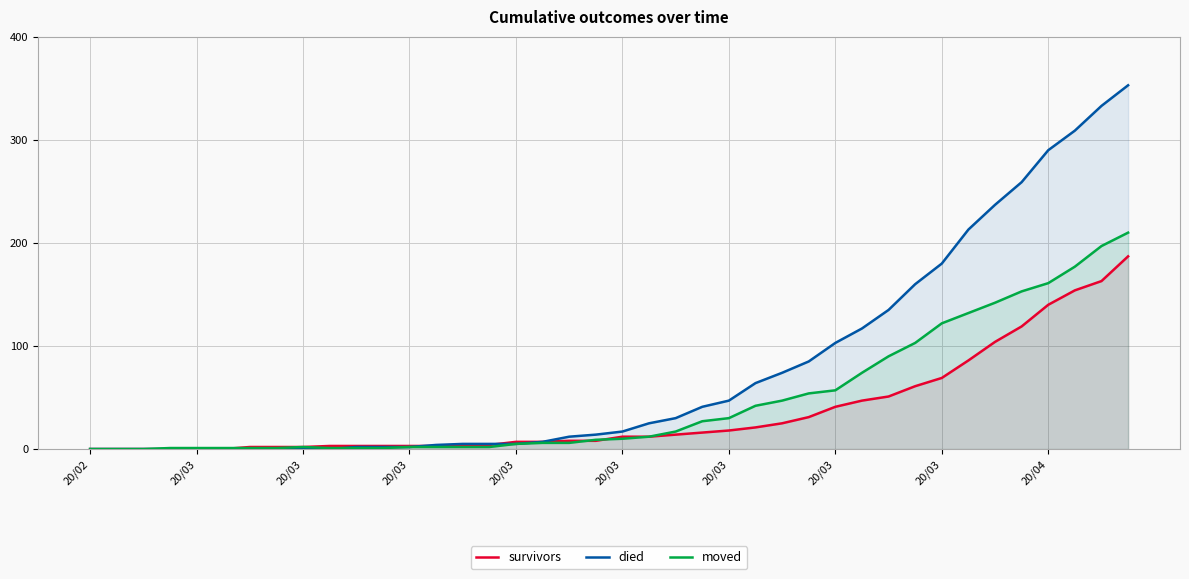

Where is survivors nearest to the value 93?

33